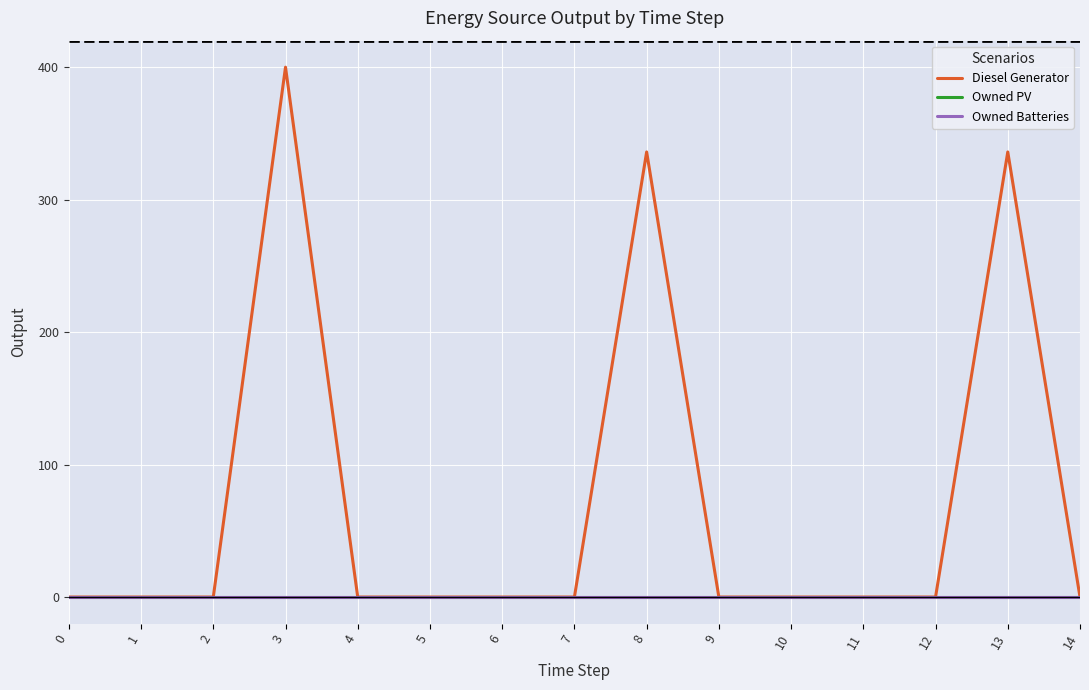

Which series has the largest range (max minus min)?

Diesel Generator